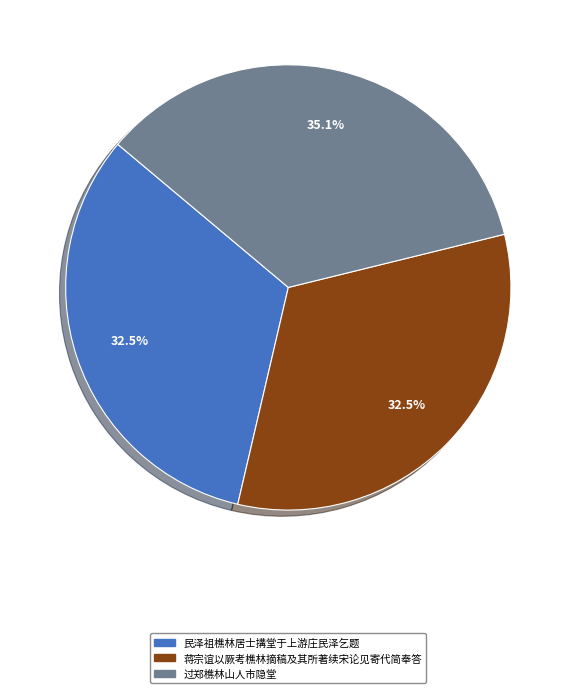

What is the ratio of the value at 蒋宗谊以厥考樵林摘稿及其所著续宋论见寄代简奉答 to the value at 民泽祖樵林居士搆堂于上游庄民泽乞题?

1.0